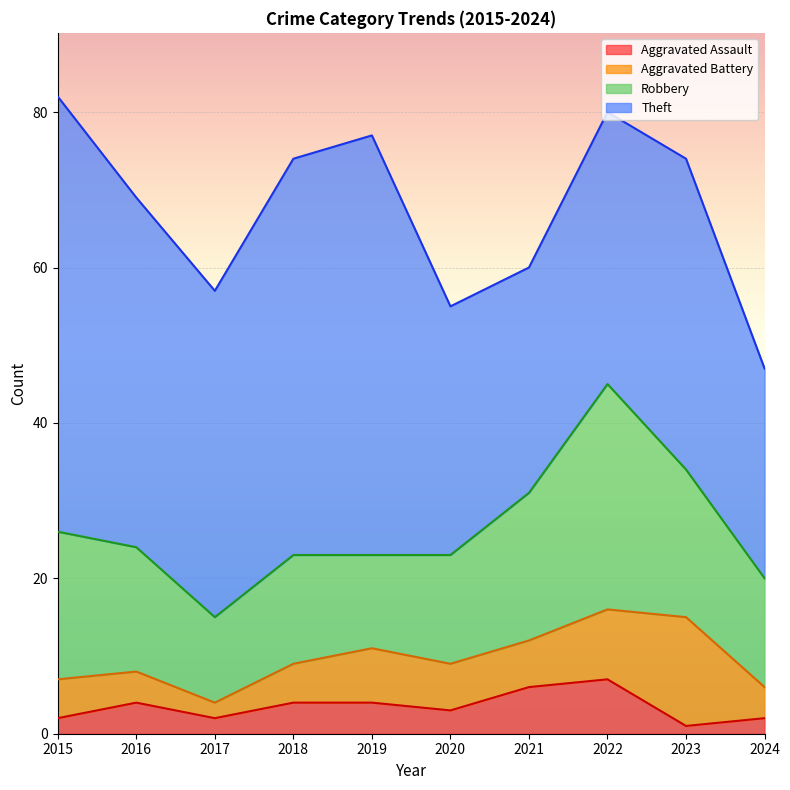

What is the total value across all series at 2017?

57